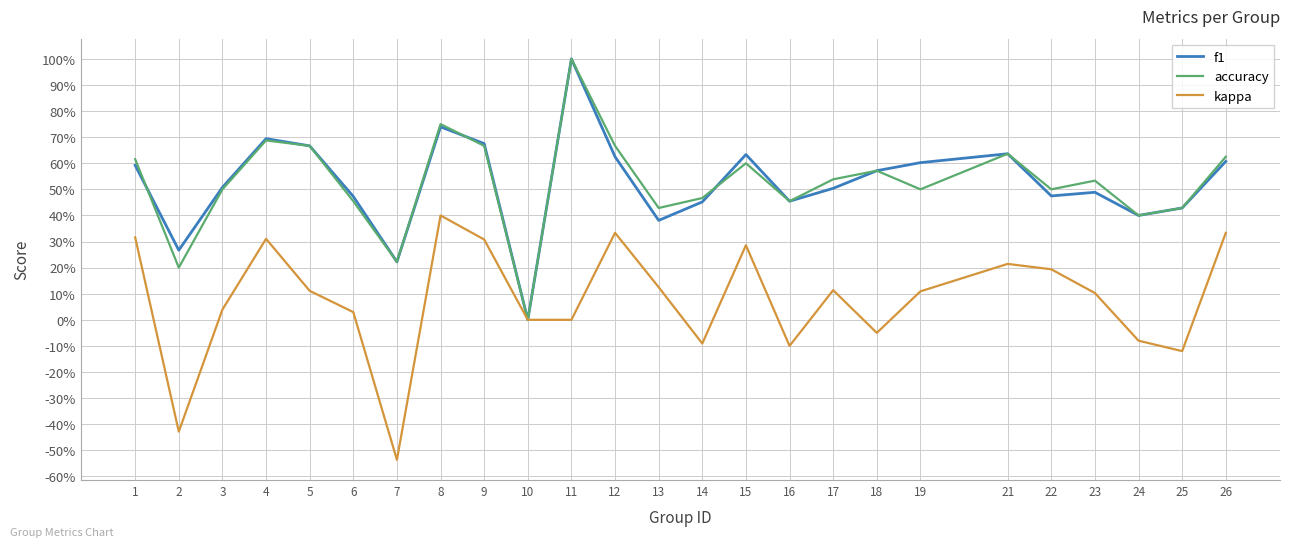

True or false: f1 and kappa intersect in this chart.

False